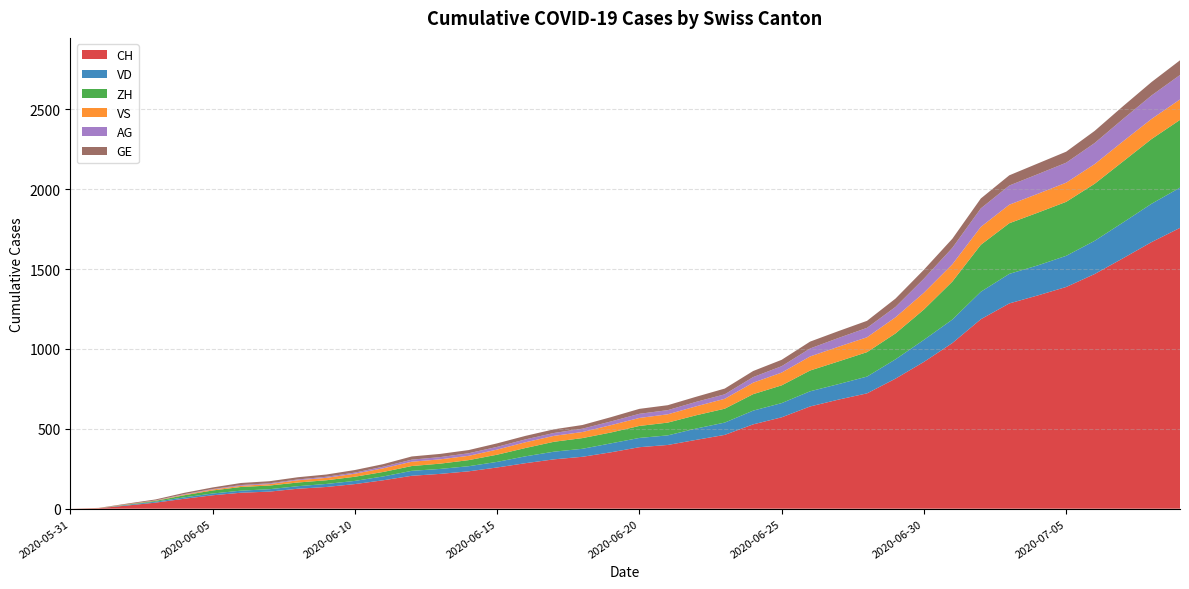

Reading left to right, list all the values displayed in this chart.

CH: 2020-05-31=0	2020-06-01=3	2020-06-02=20	2020-06-03=38	2020-06-04=62	2020-06-05=84	2020-06-06=100	2020-06-07=107	2020-06-08=125	2020-06-09=136	2020-06-10=154	2020-06-11=178	2020-06-12=206	2020-06-13=218	2020-06-14=234	2020-06-15=258	2020-06-16=285	2020-06-17=309	2020-06-18=325	2020-06-19=353	2020-06-20=385	2020-06-21=399	2020-06-22=431	2020-06-23=462	2020-06-24=528	2020-06-25=572	2020-06-26=640	2020-06-27=683	2020-06-28=722	2020-06-29=814	2020-06-30=919	2020-07-01=1037	2020-07-02=1186	2020-07-03=1285	2020-07-04=1335	2020-07-05=1388	2020-07-06=1469	2020-07-07=1568	2020-07-08=1669	2020-07-09=1758
VD: 2020-05-31=0	2020-06-01=0	2020-06-02=4	2020-06-03=6	2020-06-04=9	2020-06-05=11	2020-06-06=13	2020-06-07=15	2020-06-08=16	2020-06-09=19	2020-06-10=20	2020-06-11=24	2020-06-12=31	2020-06-13=31	2020-06-14=32	2020-06-15=35	2020-06-16=43	2020-06-17=48	2020-06-18=50	2020-06-19=56	2020-06-20=58	2020-06-21=60	2020-06-22=71	2020-06-23=77	2020-06-24=86	2020-06-25=89	2020-06-26=95	2020-06-27=97	2020-06-28=105	2020-06-29=121	2020-06-30=138	2020-07-01=147	2020-07-02=172	2020-07-03=185	2020-07-04=188	2020-07-05=195	2020-07-06=208	2020-07-07=224	2020-07-08=240	2020-07-09=252
ZH: 2020-05-31=0	2020-06-01=0	2020-06-02=2	2020-06-03=5	2020-06-04=13	2020-06-05=19	2020-06-06=23	2020-06-07=23	2020-06-08=23	2020-06-09=23	2020-06-10=26	2020-06-11=28	2020-06-12=30	2020-06-13=33	2020-06-14=38	2020-06-15=45	2020-06-16=52	2020-06-17=62	2020-06-18=67	2020-06-19=68	2020-06-20=75	2020-06-21=80	2020-06-22=83	2020-06-23=87	2020-06-24=103	2020-06-25=111	2020-06-26=130	2020-06-27=142	2020-06-28=153	2020-06-29=162	2020-06-30=190	2020-07-01=238	2020-07-02=294	2020-07-03=317	2020-07-04=330	2020-07-05=338	2020-07-06=357	2020-07-07=382	2020-07-08=405	2020-07-09=424
VS: 2020-05-31=0	2020-06-01=1	2020-06-02=2	2020-06-03=2	2020-06-04=4	2020-06-05=6	2020-06-06=7	2020-06-07=9	2020-06-08=14	2020-06-09=15	2020-06-10=19	2020-06-11=23	2020-06-12=27	2020-06-13=27	2020-06-14=27	2020-06-15=32	2020-06-16=36	2020-06-17=37	2020-06-18=38	2020-06-19=46	2020-06-20=50	2020-06-21=52	2020-06-22=56	2020-06-23=62	2020-06-24=72	2020-06-25=80	2020-06-26=88	2020-06-27=92	2020-06-28=93	2020-06-29=101	2020-06-30=105	2020-07-01=108	2020-07-02=112	2020-07-03=116	2020-07-04=118	2020-07-05=120	2020-07-06=123	2020-07-07=126	2020-07-08=126	2020-07-09=128
AG: 2020-05-31=0	2020-06-01=0	2020-06-02=0	2020-06-03=1	2020-06-04=3	2020-06-05=3	2020-06-06=5	2020-06-07=5	2020-06-08=5	2020-06-09=7	2020-06-10=7	2020-06-11=10	2020-06-12=13	2020-06-13=14	2020-06-14=16	2020-06-15=17	2020-06-16=18	2020-06-17=18	2020-06-18=21	2020-06-19=23	2020-06-20=26	2020-06-21=26	2020-06-22=28	2020-06-23=28	2020-06-24=35	2020-06-25=40	2020-06-26=50	2020-06-27=55	2020-06-28=59	2020-06-29=65	2020-06-30=88	2020-07-01=103	2020-07-02=116	2020-07-03=120	2020-07-04=123	2020-07-05=125	2020-07-06=132	2020-07-07=140	2020-07-08=147	2020-07-09=153
GE: 2020-05-31=0	2020-06-01=1	2020-06-02=4	2020-06-03=6	2020-06-04=8	2020-06-05=10	2020-06-06=13	2020-06-07=13	2020-06-08=14	2020-06-09=14	2020-06-10=16	2020-06-11=16	2020-06-12=20	2020-06-13=20	2020-06-14=20	2020-06-15=22	2020-06-16=22	2020-06-17=23	2020-06-18=23	2020-06-19=27	2020-06-20=31	2020-06-21=31	2020-06-22=32	2020-06-23=36	2020-06-24=38	2020-06-25=40	2020-06-26=43	2020-06-27=43	2020-06-28=44	2020-06-29=52	2020-06-30=56	2020-07-01=57	2020-07-02=62	2020-07-03=64	2020-07-04=67	2020-07-05=69	2020-07-06=76	2020-07-07=80	2020-07-08=84	2020-07-09=92